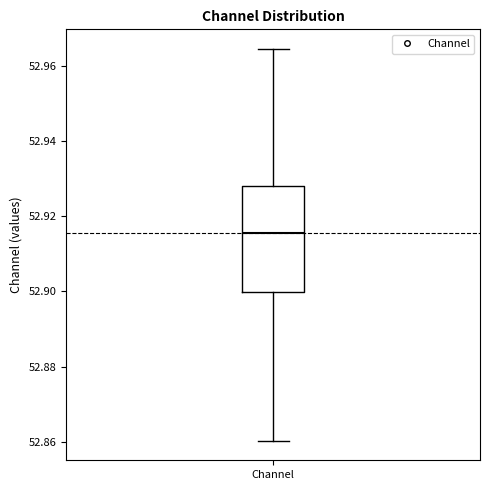

Where does the lower whisker of the box for Channel end on the y-axis? The values are not printed on the chart, so give them approximately, as read against the axis.

52.860